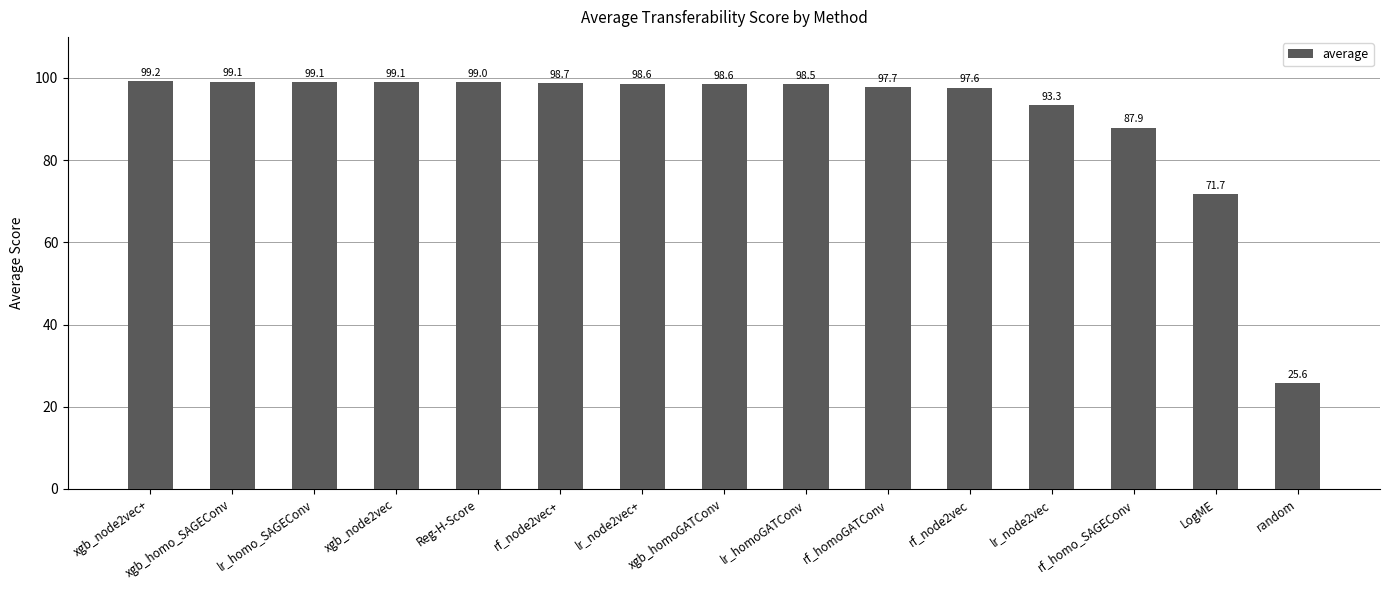

What is the difference between the second highest and minimum values?

73.5